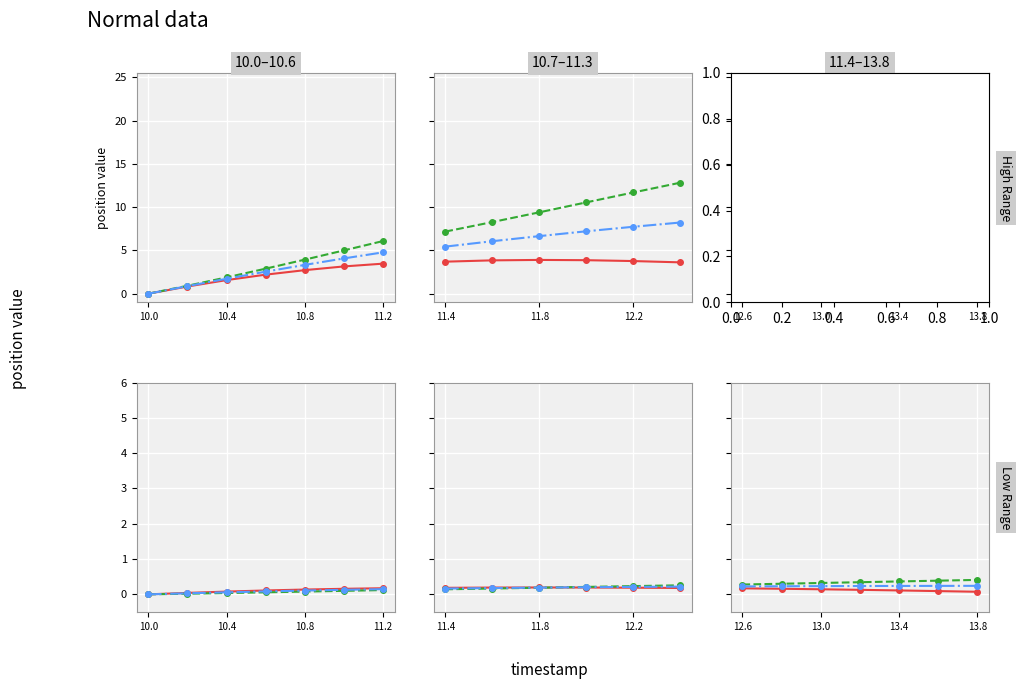

True or false: X and Y cross at least once.

False